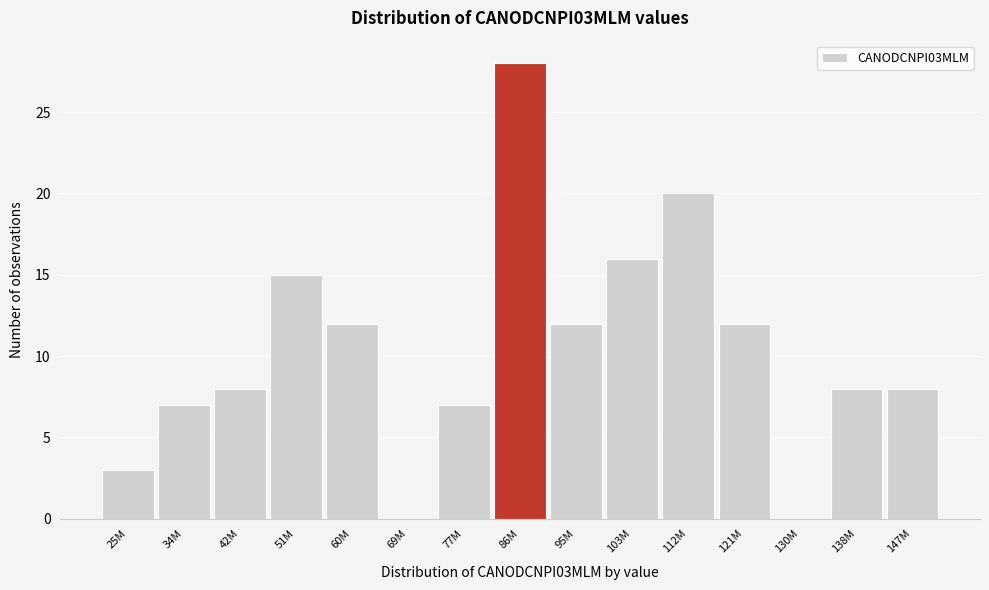

Reading right to left, list all the values displayed in this chart.

147M=8	138M=8	130M=0	121M=12	112M=20	103M=16	95M=12	86M=28	77M=7	69M=0	60M=12	51M=15	42M=8	34M=7	25M=3